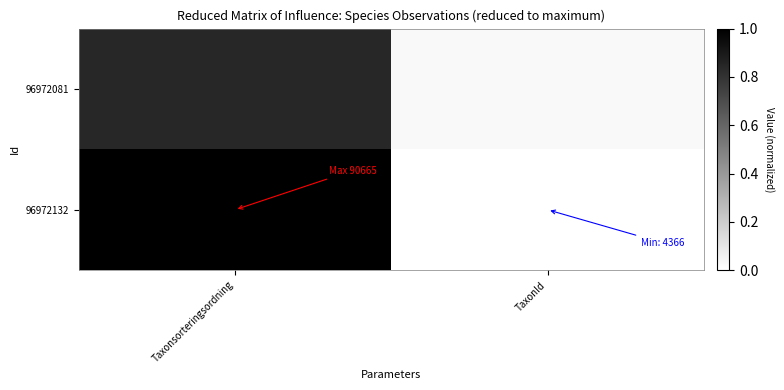

Rank the series by their average value, from highest to lowest.

96972132, 96972081